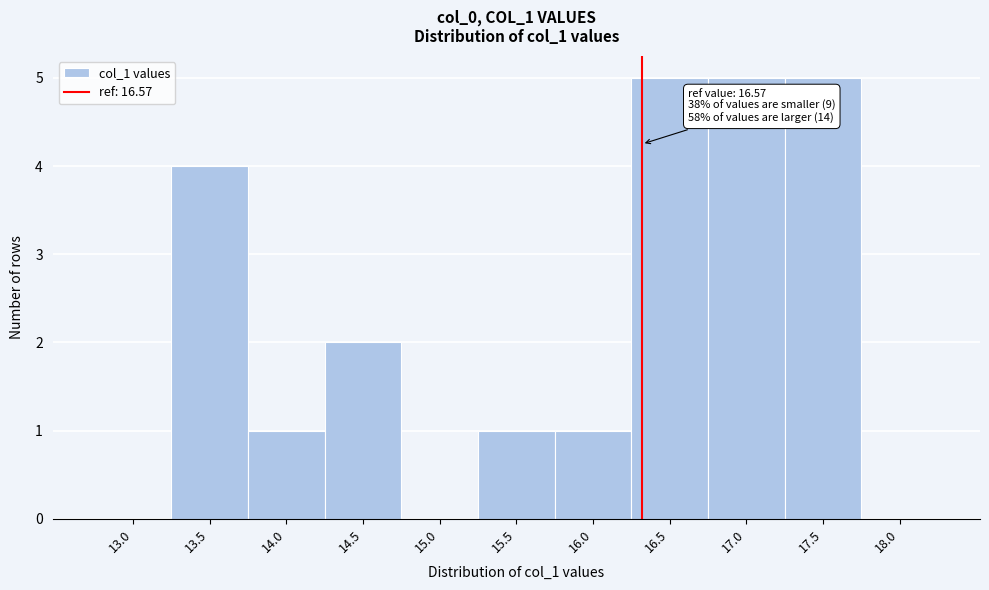

Reading right to left, list all the values displayed in this chart.

18.0=0	17.5=5	17.0=5	16.5=5	16.0=1	15.5=1	15.0=0	14.5=2	14.0=1	13.5=4	13.0=0